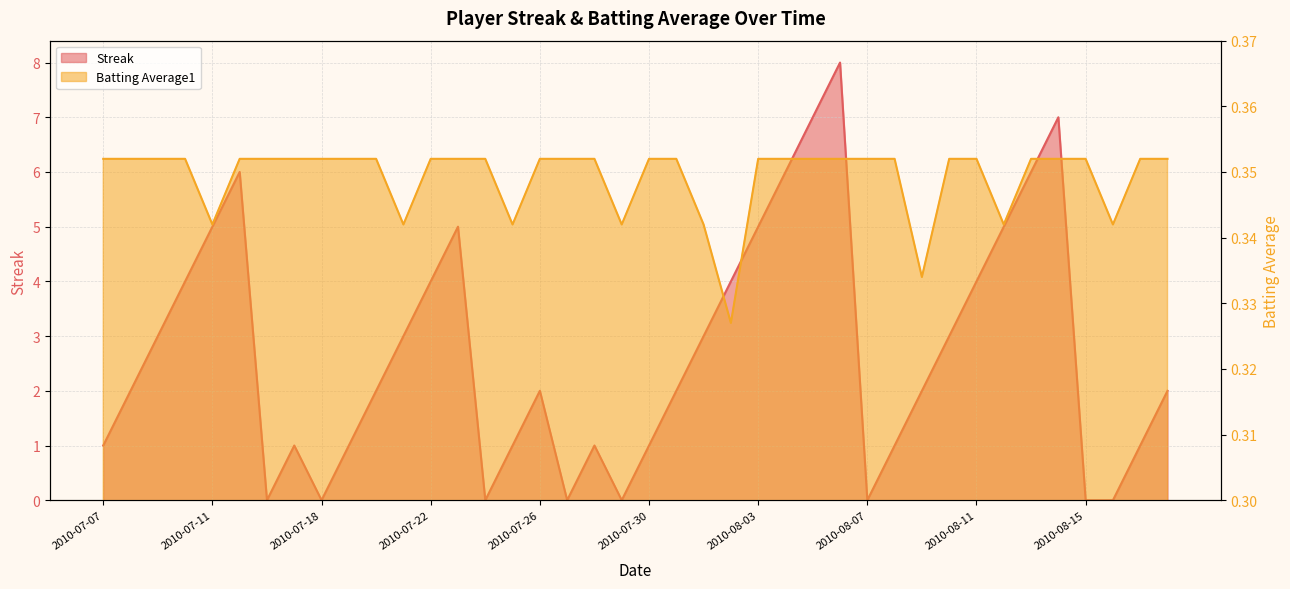

Which series has the largest total across all categories?

Streak